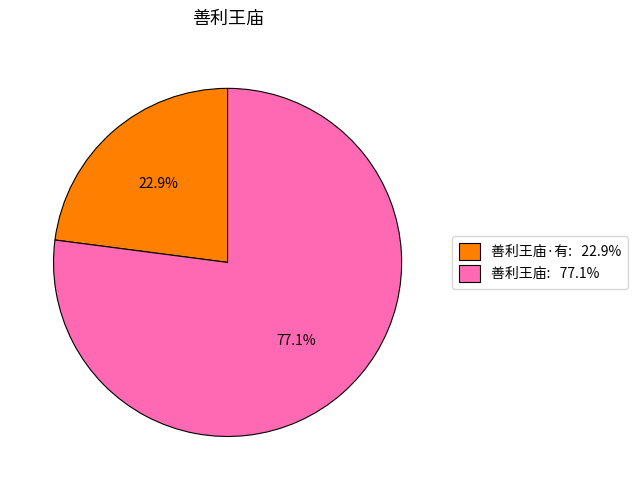

Is there a majority slice in this chart?

Yes